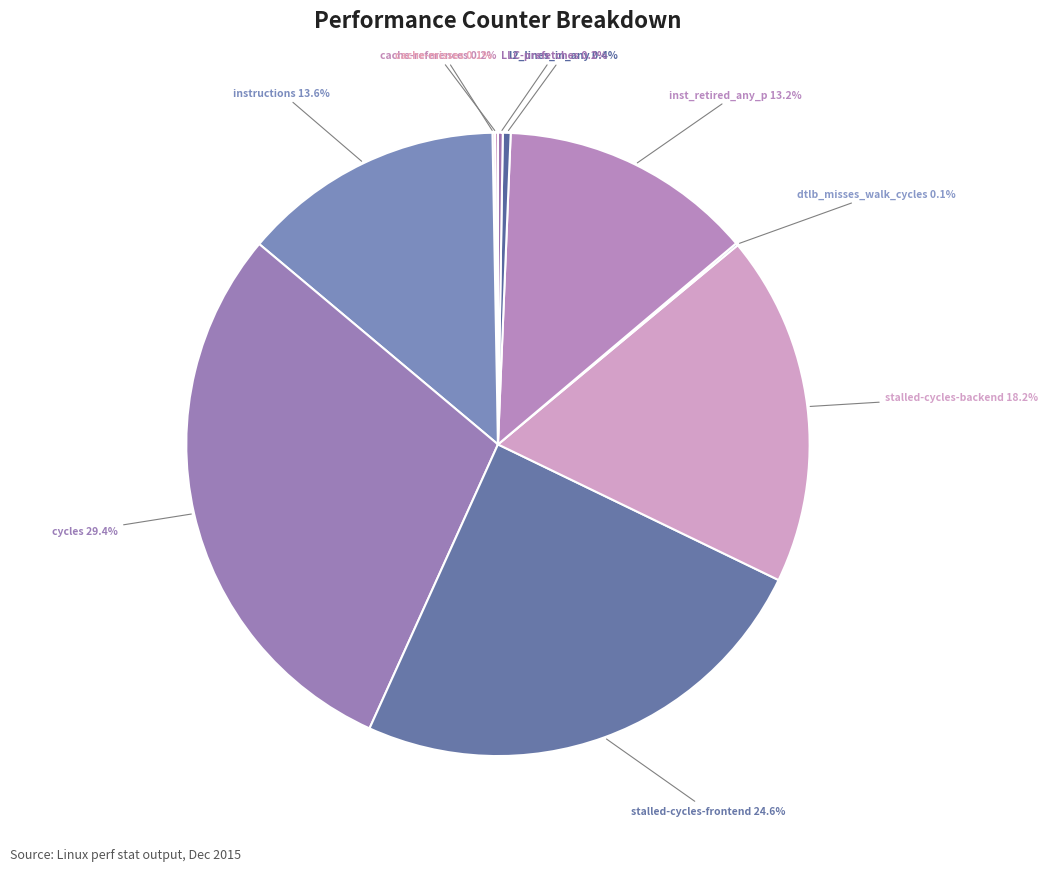

What portion of the pie excludes l2_lines_in_any?

99.6%